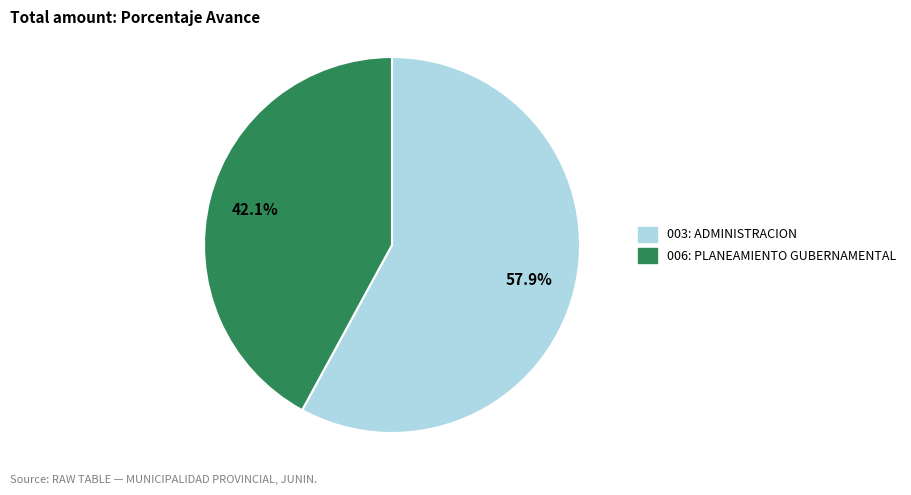

The 003: ADMINISTRACION slice represents 58% of the pie. True or false?

True